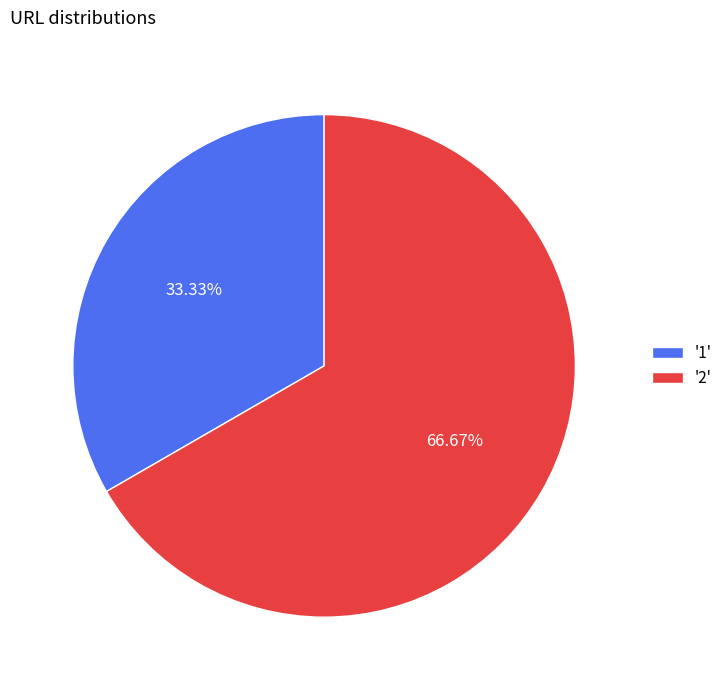

Which slice is the smallest?

'1'